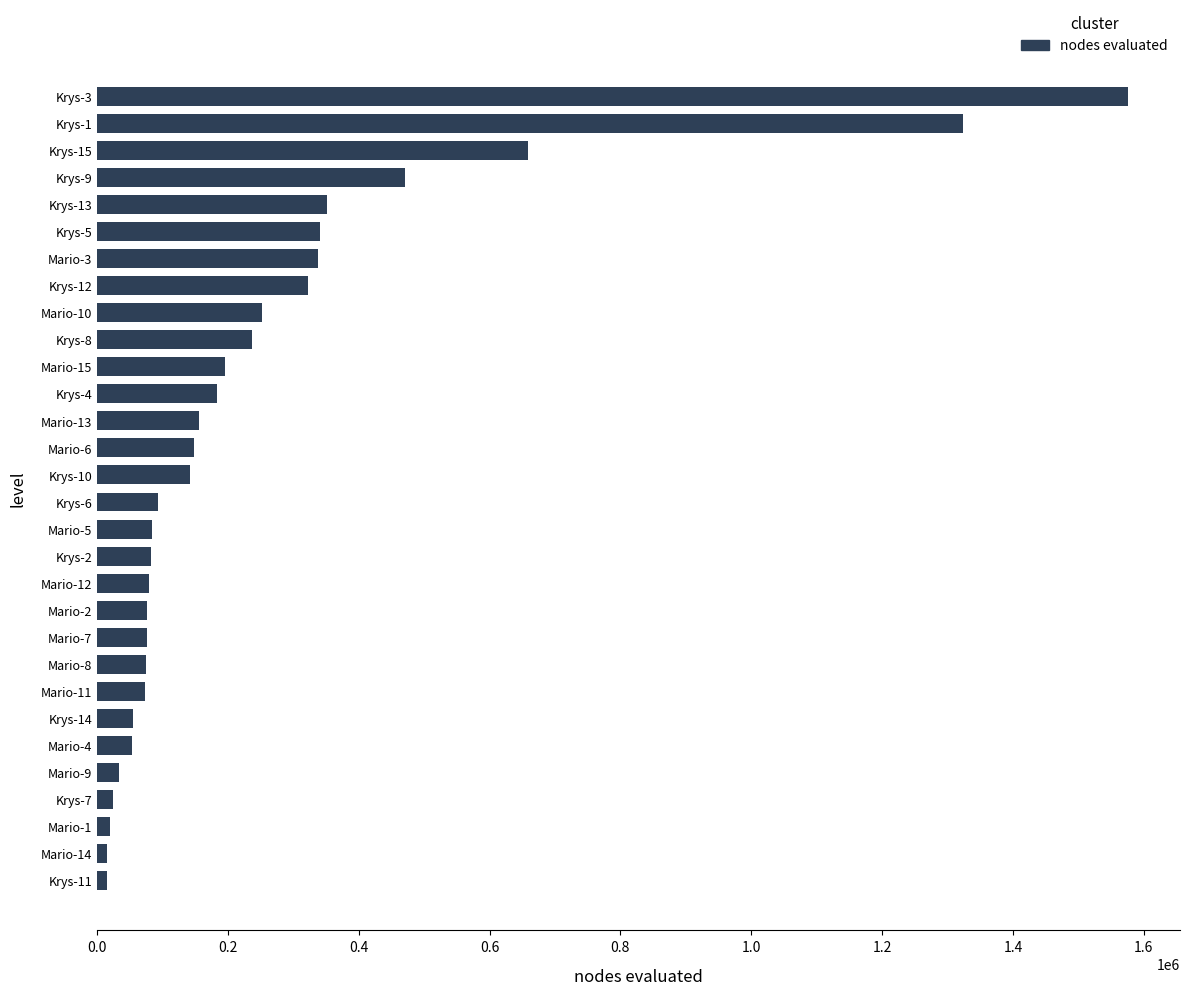

Is it true that the value at Mario-3 is 170708?

False